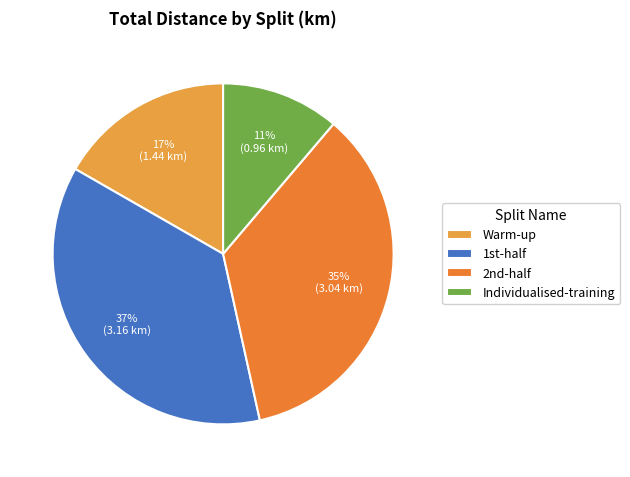

Does Warm-up represent more than half of the total?

No